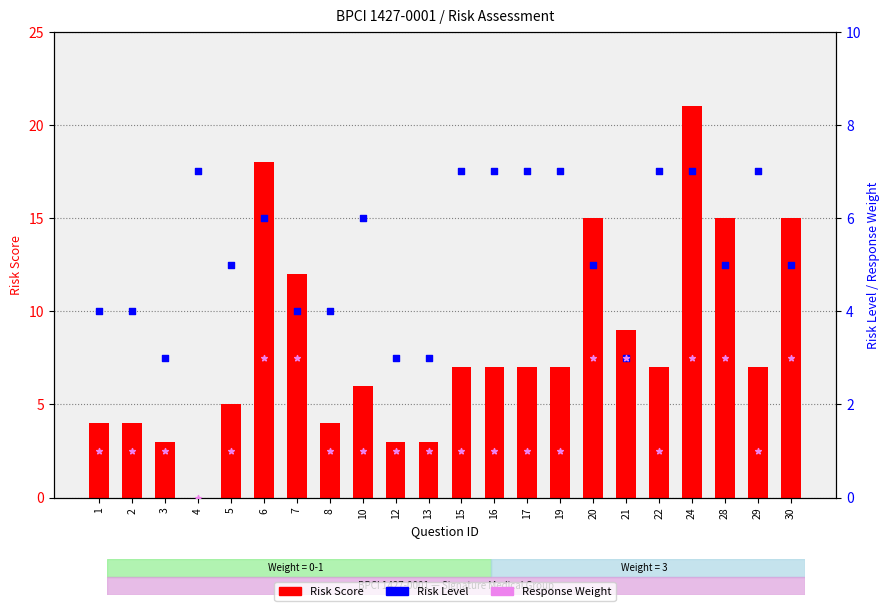

Which series has the largest Y range (max minus min)?

Risk Score